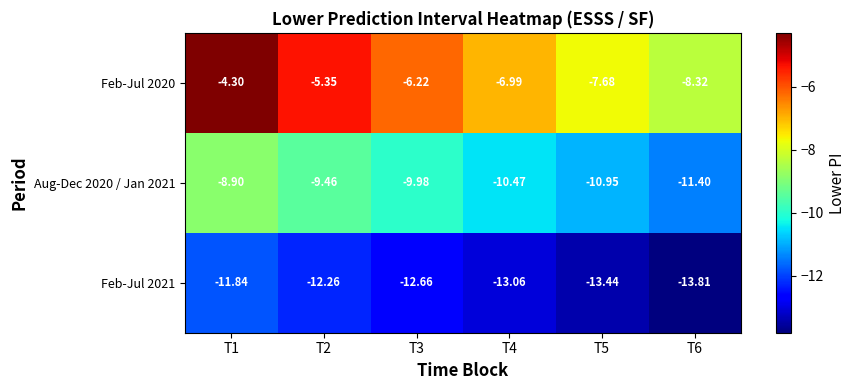

Is the value of Feb-Jul 2021 at T3 greater than the value of Feb-Jul 2020 at T1?

No